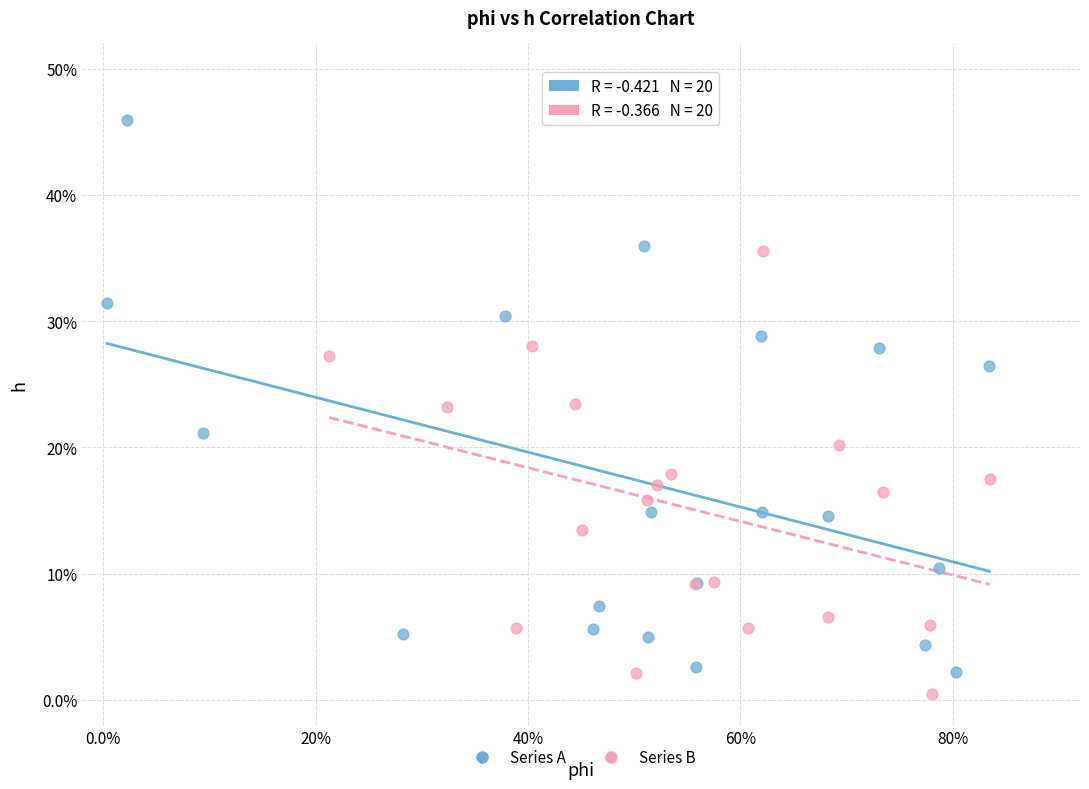

What are all the series names shown in the legend?

Series A, Series B